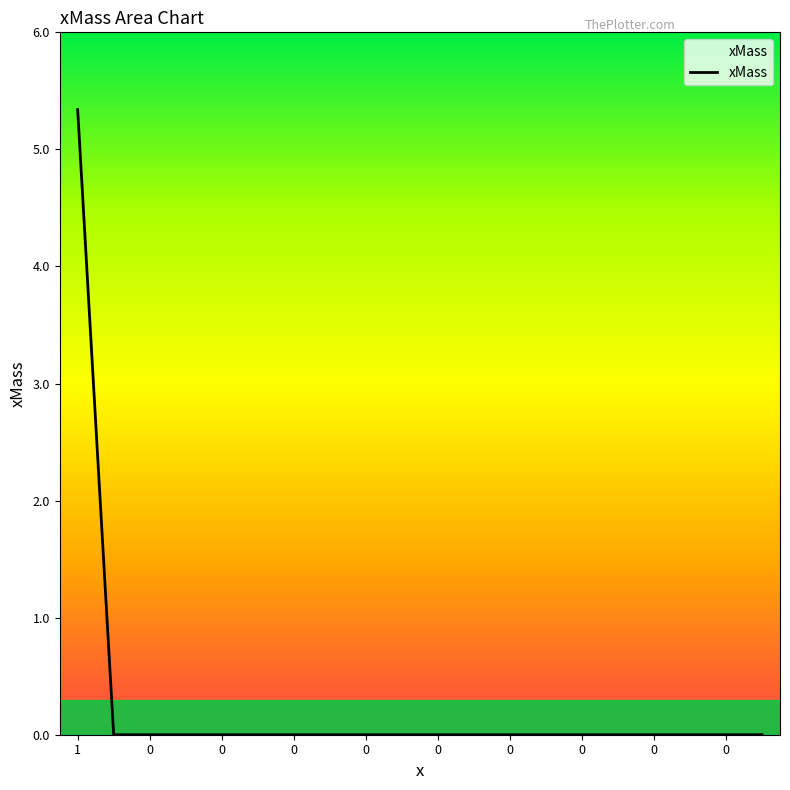

What is the maximum value shown in the chart?

5.3